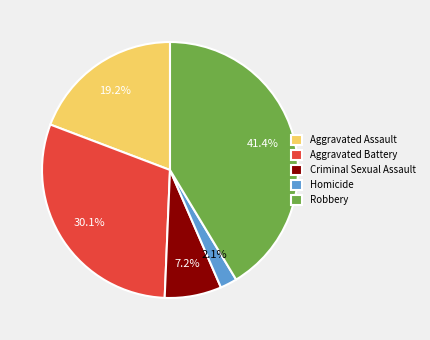

Combined, do Criminal Sexual Assault and Aggravated Battery account for over 50%?

No